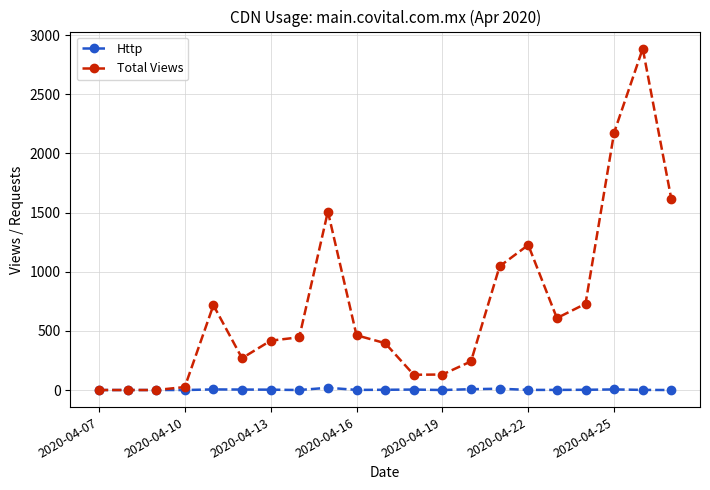

What is the sum of all Http values?

66